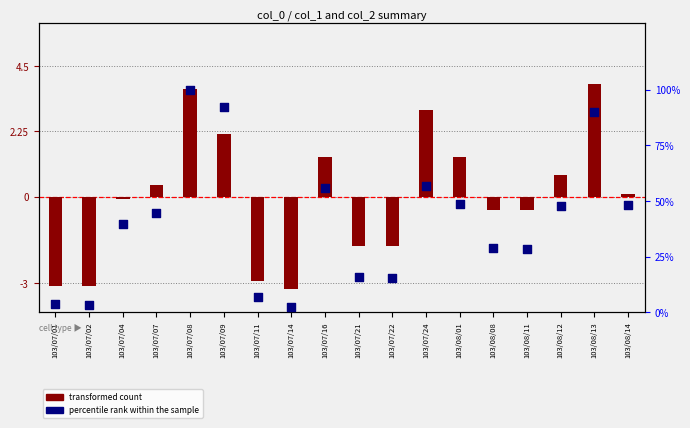

At which category is the sum across all series the highest?

103/07/08